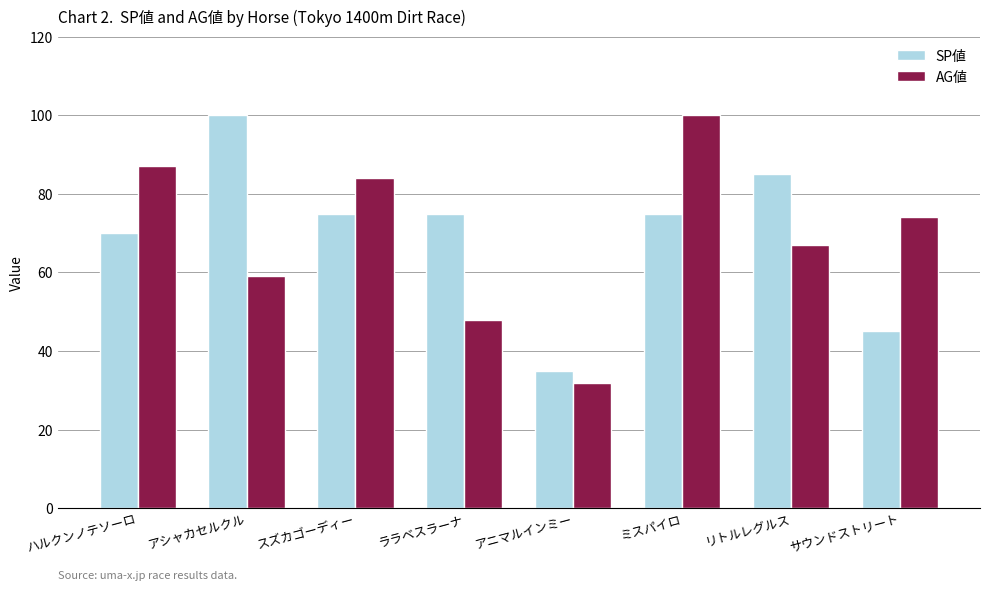

Is it true that AG値 equals 59 at アシャカセルクル?

True